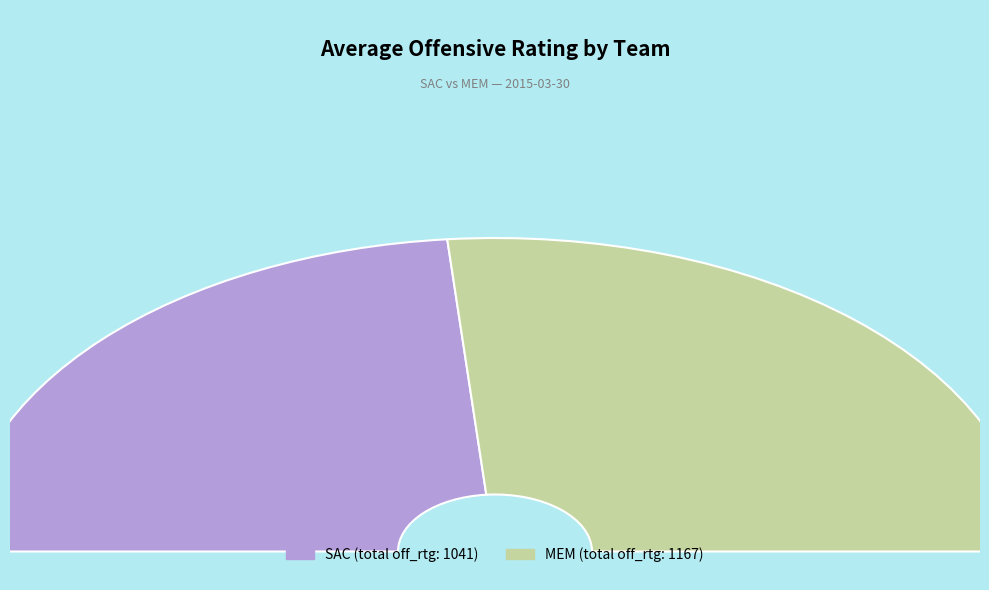

Is 5 the majority of the pie?

No